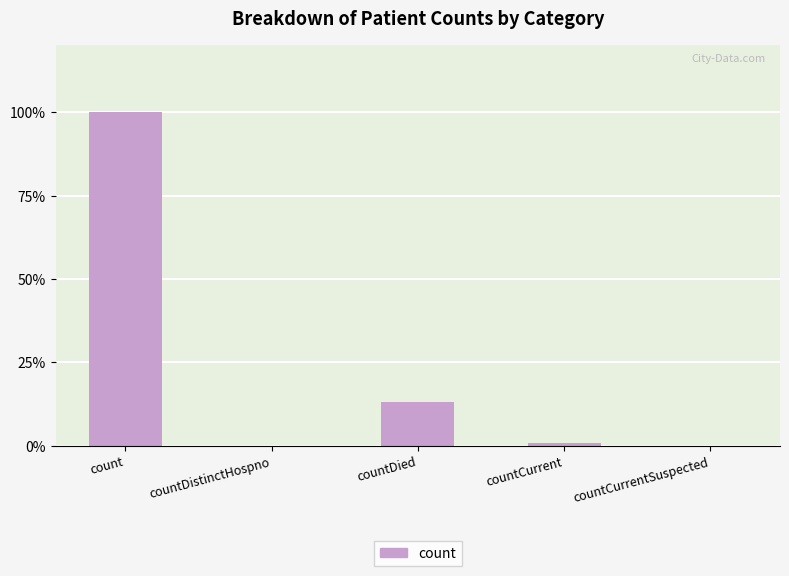

What is the sum of all values?

114.0